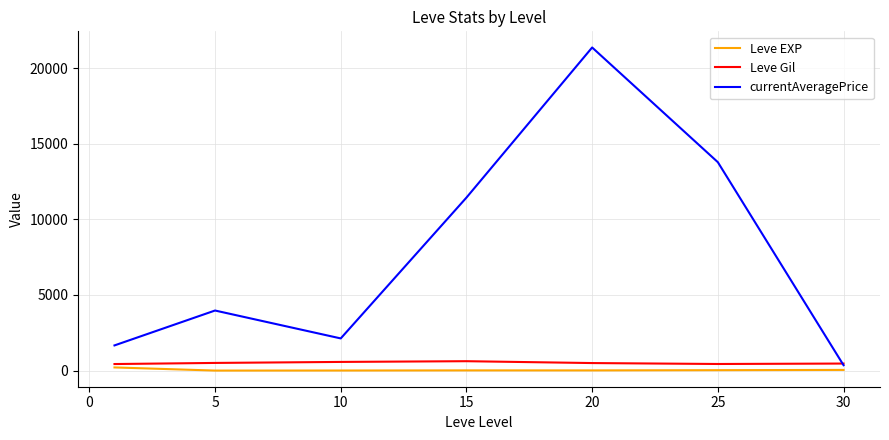

Which series has the largest total across all categories?

currentAveragePrice